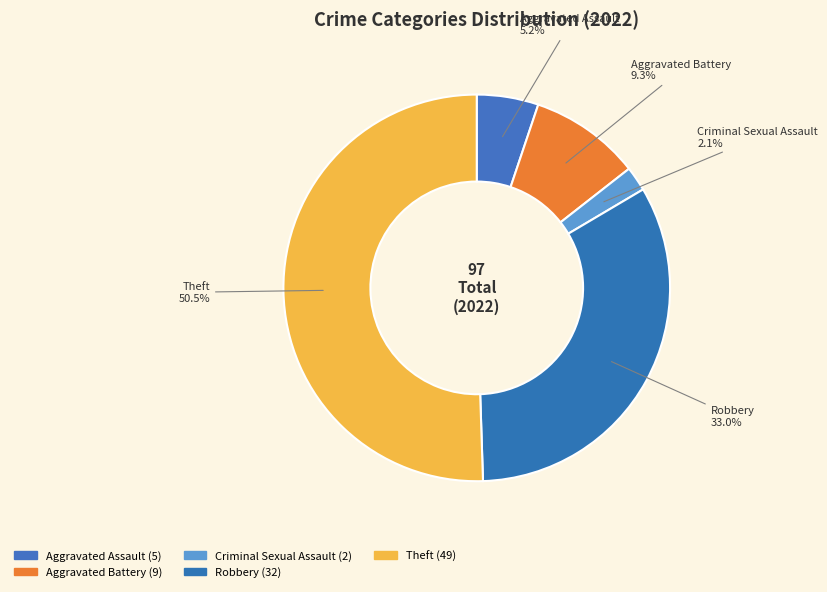

What is the majority slice?

Theft